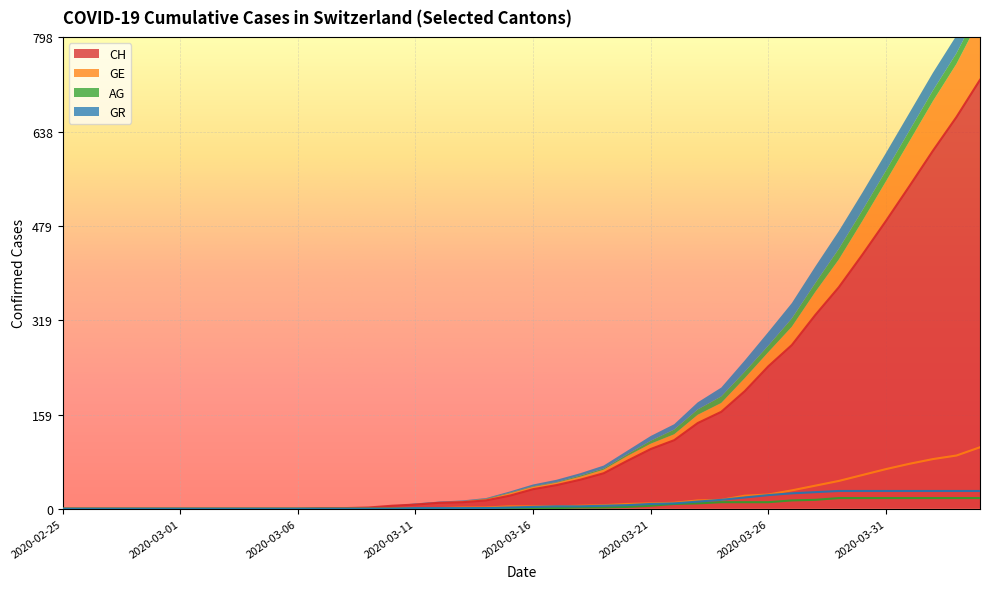

What is the highest value of the CH series?

726